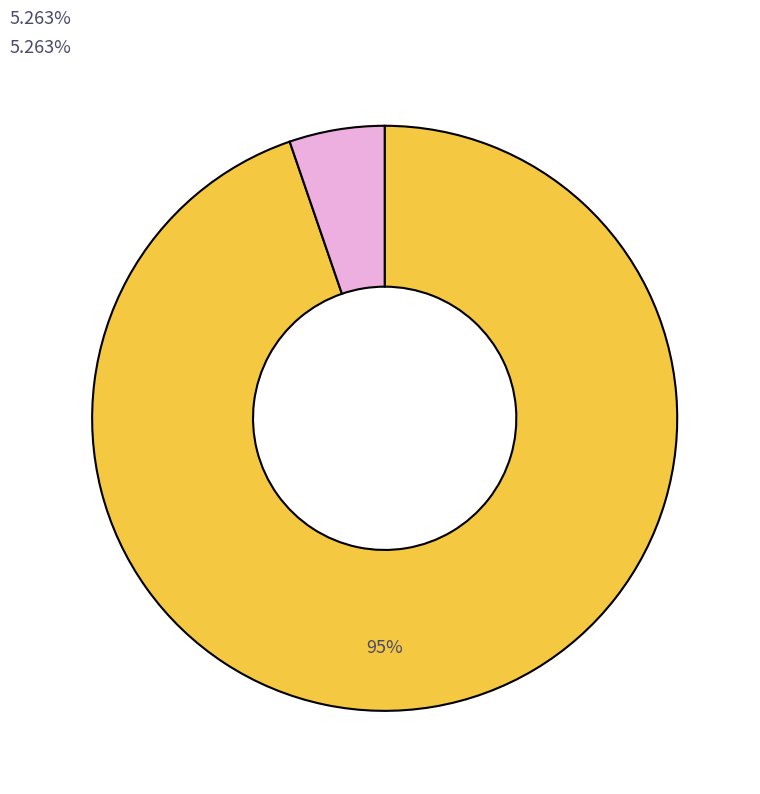

Is there a majority slice in this chart?

Yes